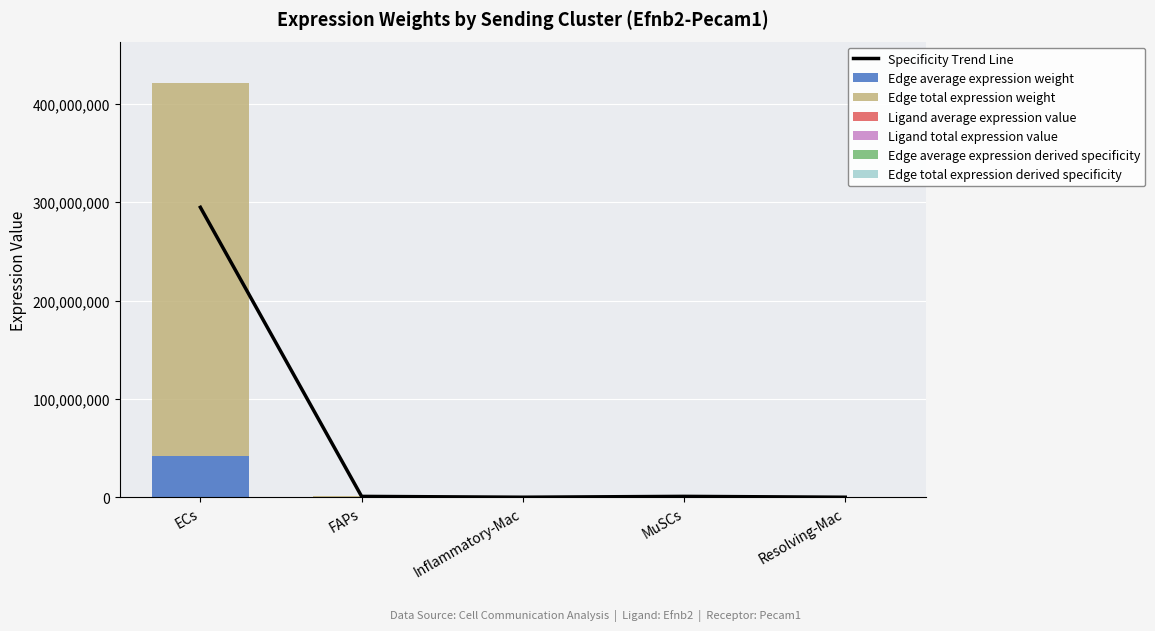

True or false: Edge average expression weight has a value of 13868.8 at Resolving-Mac.

False